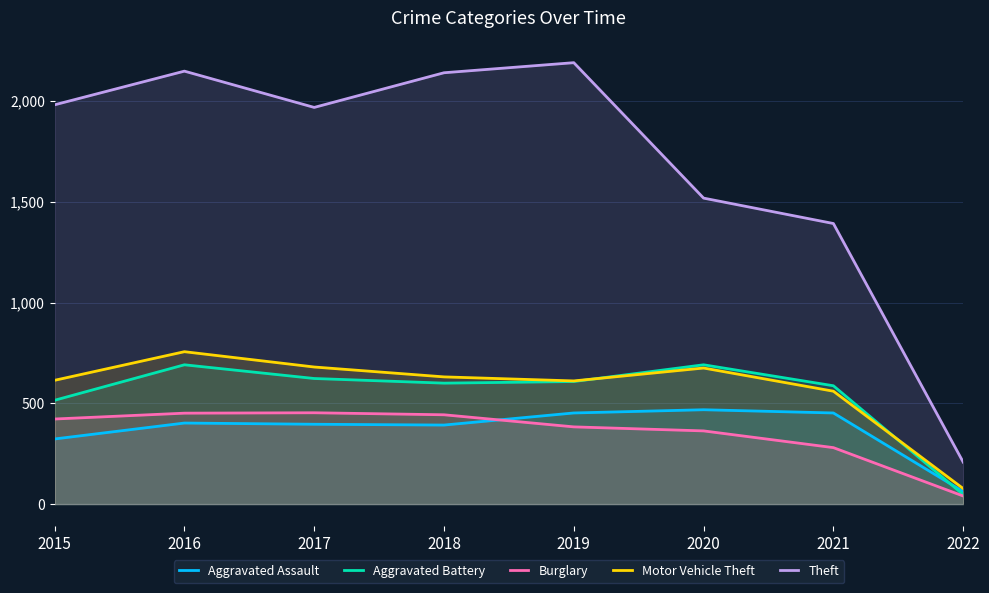

What is the sum of all Aggravated Assault values?

2947